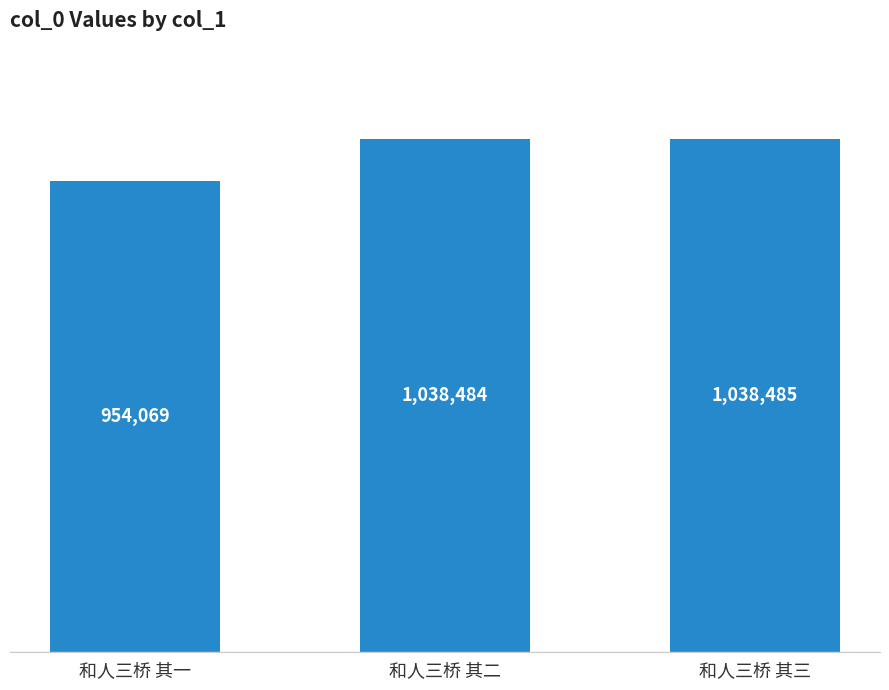

Is it true that the value at 和人三桥 其一 is 954069?

True